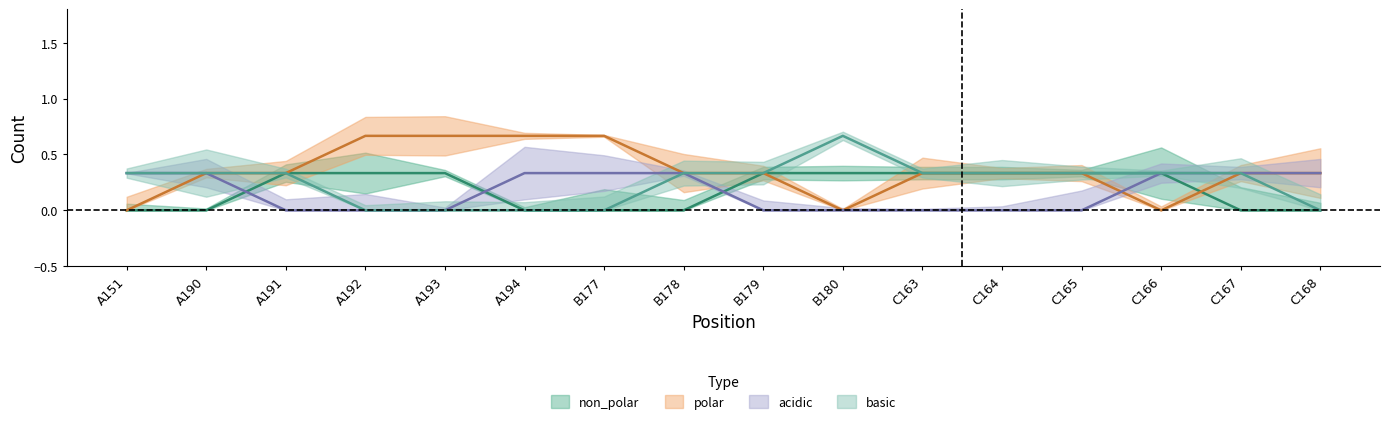

Where is polar nearest to the value 0?

A151